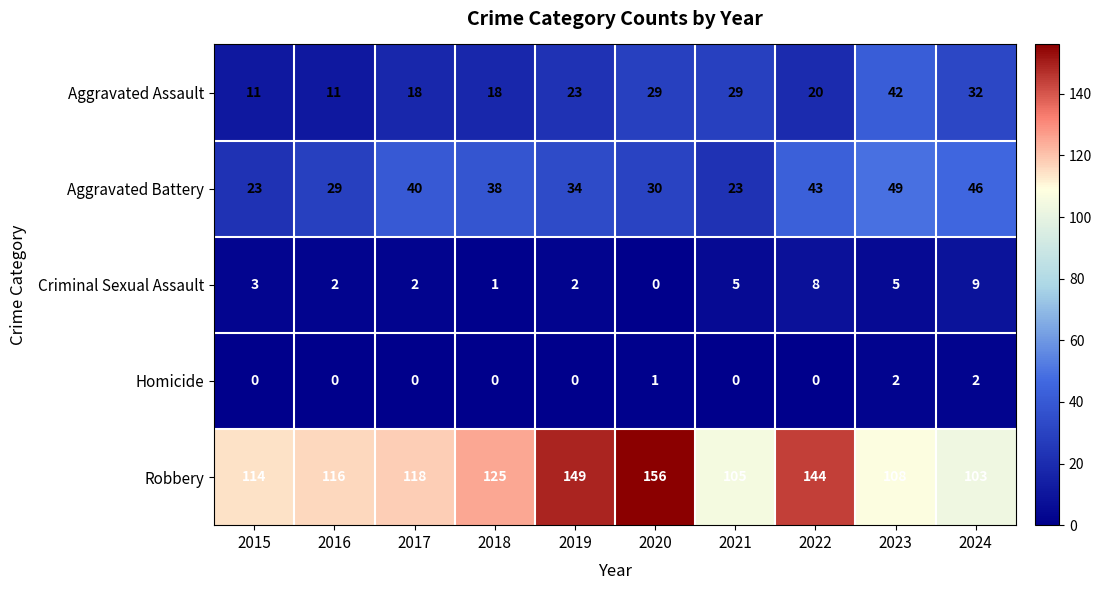

What is the maximum value shown in the chart?

156